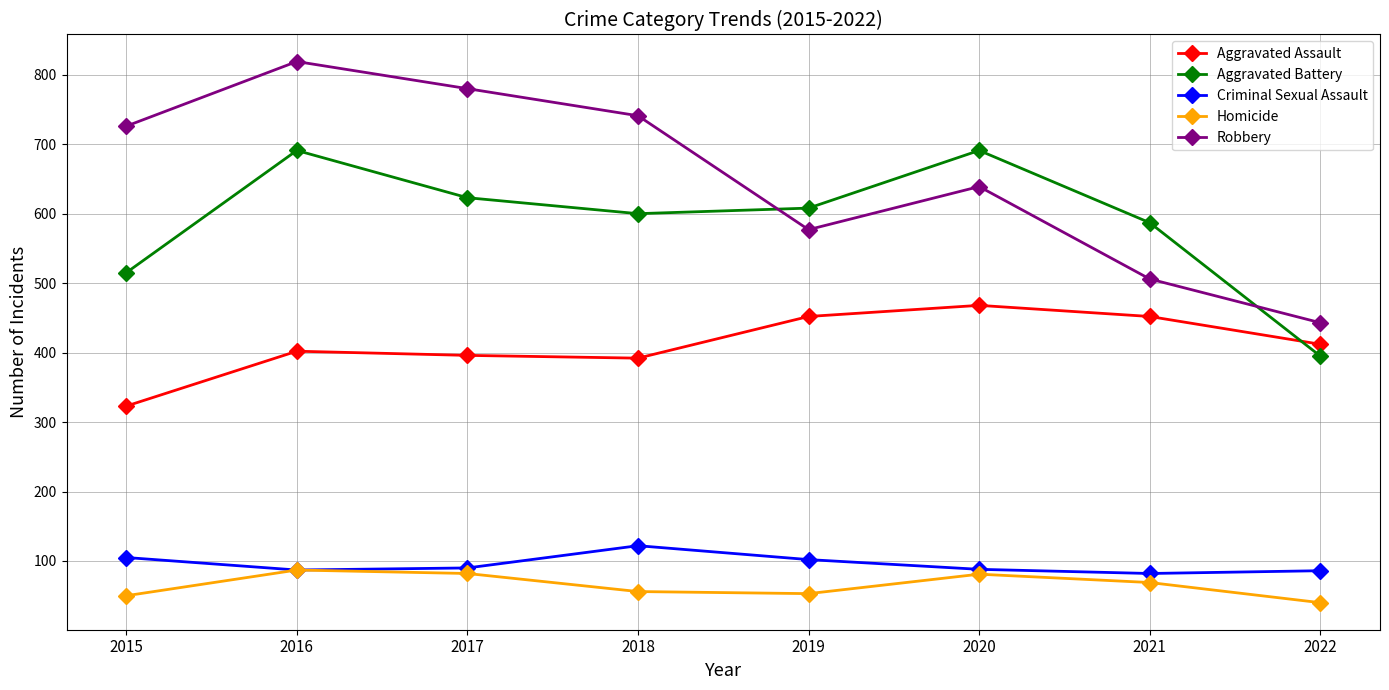

True or false: Aggravated Battery and Criminal Sexual Assault intersect in this chart.

False